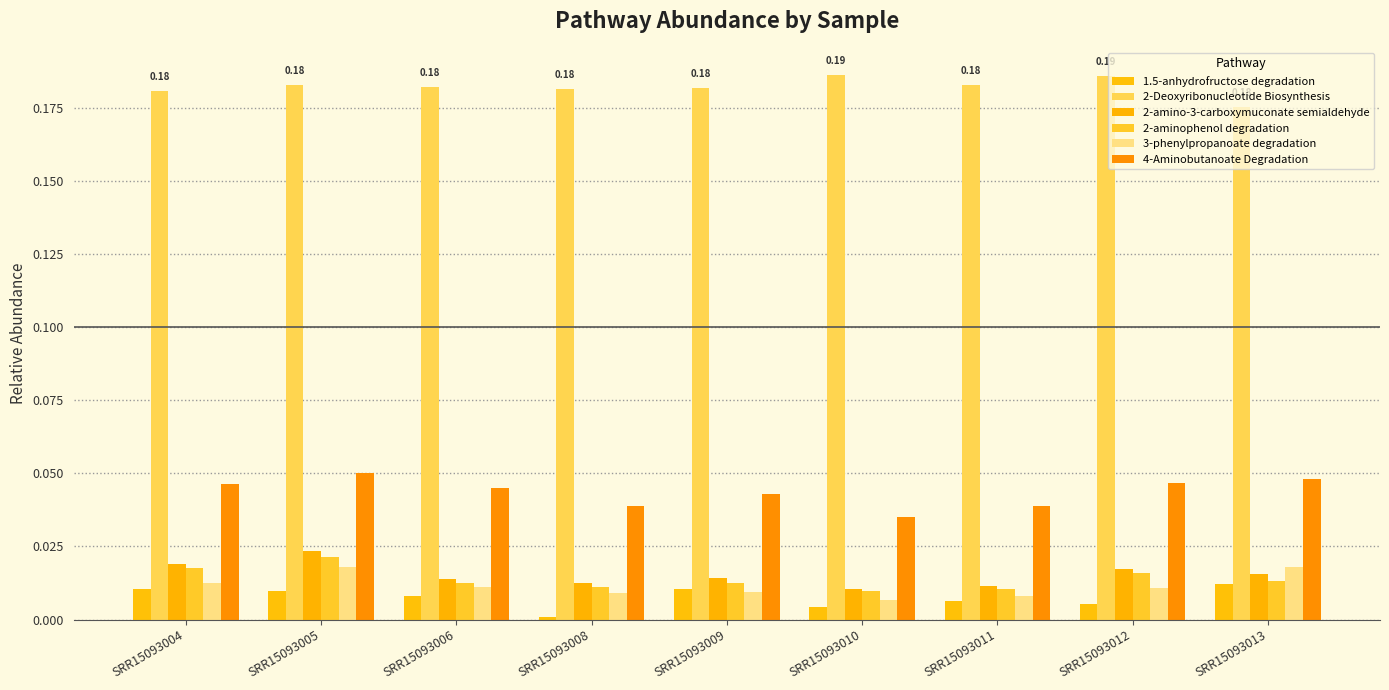

At which category is the sum across all series the highest?

SRR15093005